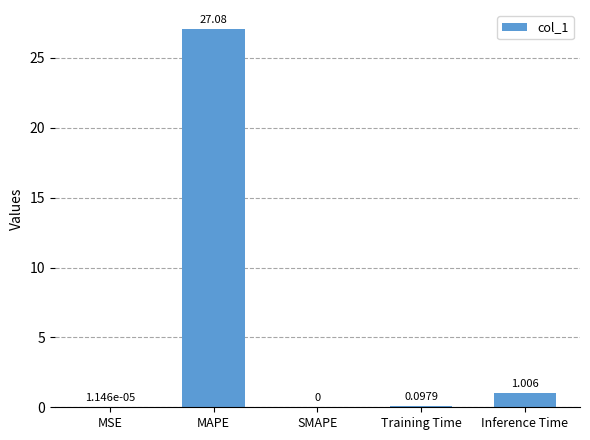

At which label is the value closest to 13?

Inference Time